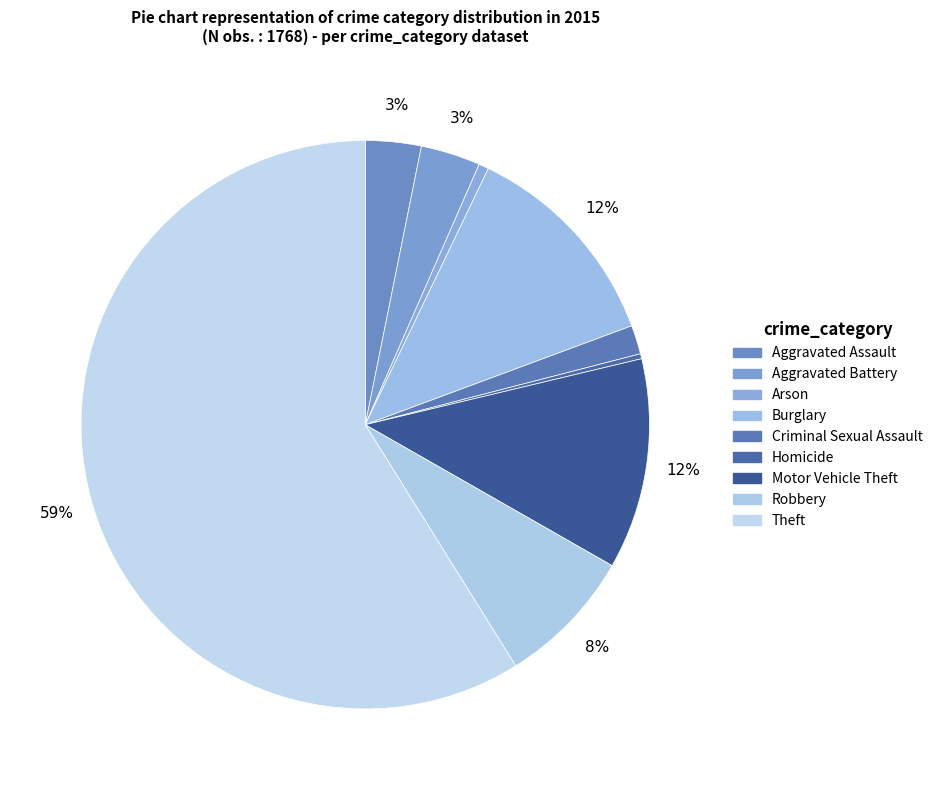

How many segments does this pie chart have?

9